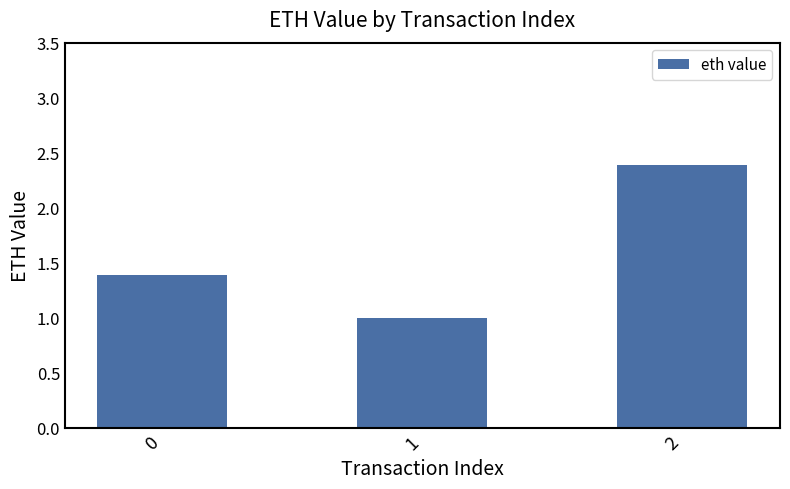

List the labels in order of value, largest first.

2, 0, 1